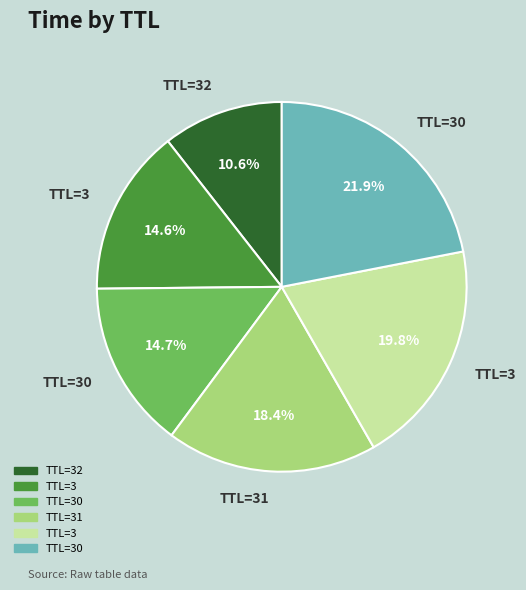

Does any single category account for the majority?

No